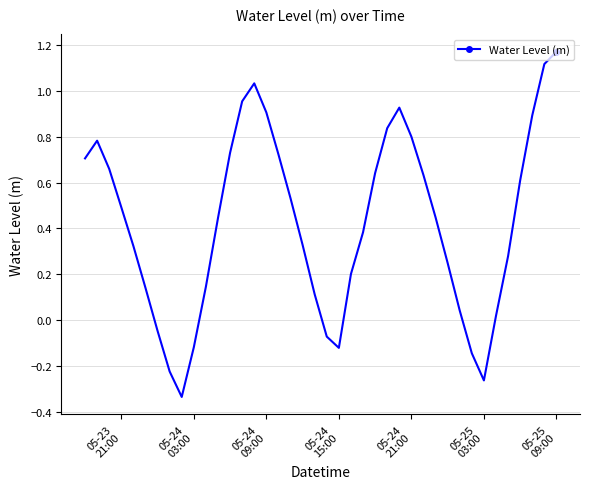

How many points are lower than both their immediate neighbors (excluding endpoints)?

3